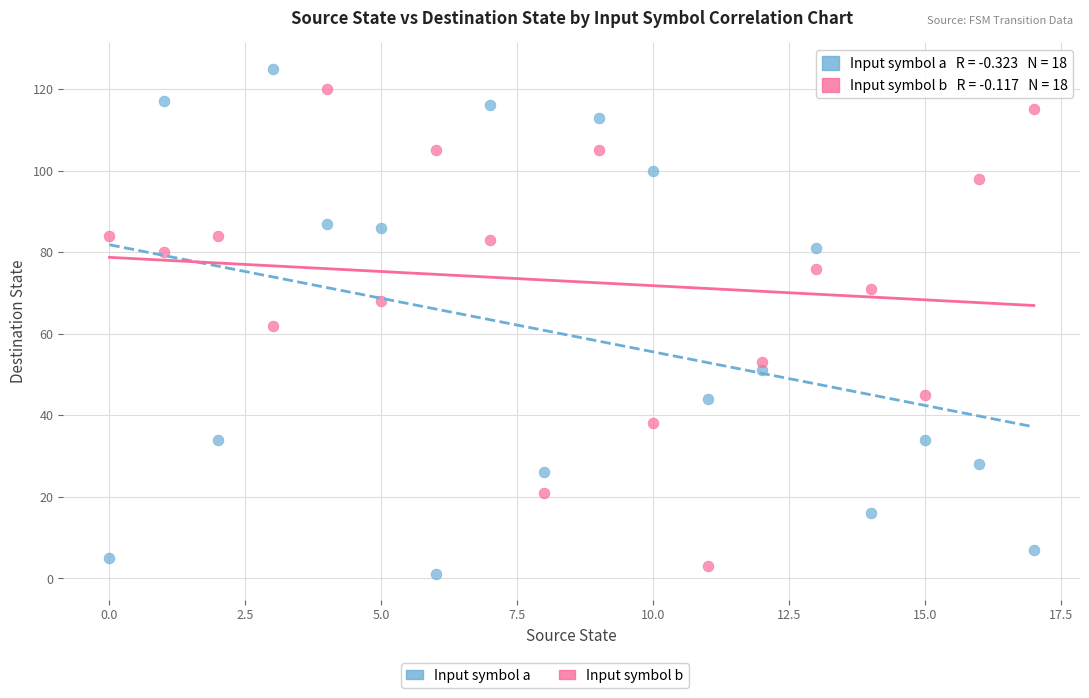

Which series reaches the minimum Y coordinate?

Input symbol a